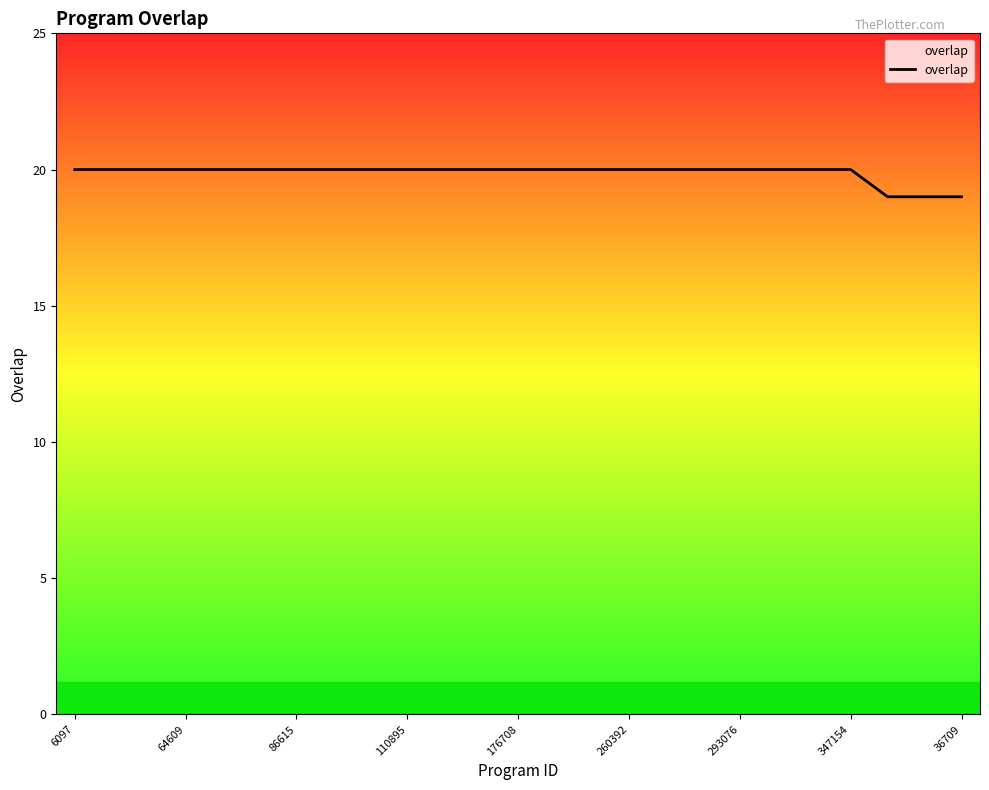

What is the sum of all values?

497